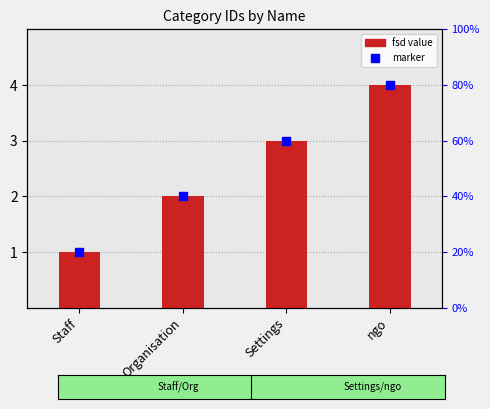

Which category has the highest value across all series?

ngo